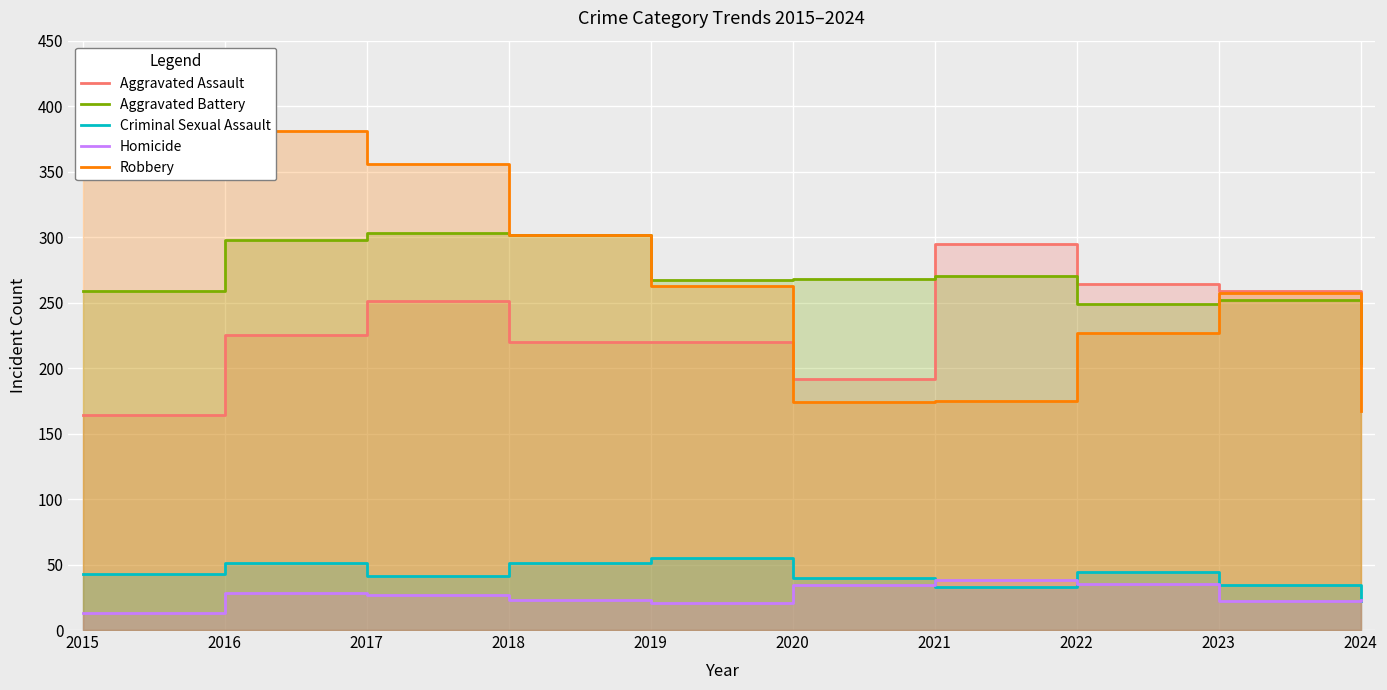

Reading left to right, transcribe all the data shown in this chart.

Aggravated Assault: 2015=164	2016=225	2017=251	2018=220	2019=220	2020=192	2021=295	2022=264	2023=259	2024=202
Aggravated Battery: 2015=259	2016=298	2017=303	2018=302	2019=267	2020=268	2021=270	2022=249	2023=252	2024=204
Criminal Sexual Assault: 2015=43	2016=51	2017=41	2018=51	2019=55	2020=40	2021=33	2022=44	2023=34	2024=22
Homicide: 2015=13	2016=28	2017=27	2018=23	2019=21	2020=34	2021=38	2022=35	2023=22	2024=23
Robbery: 2015=372	2016=381	2017=356	2018=302	2019=263	2020=174	2021=175	2022=227	2023=257	2024=167